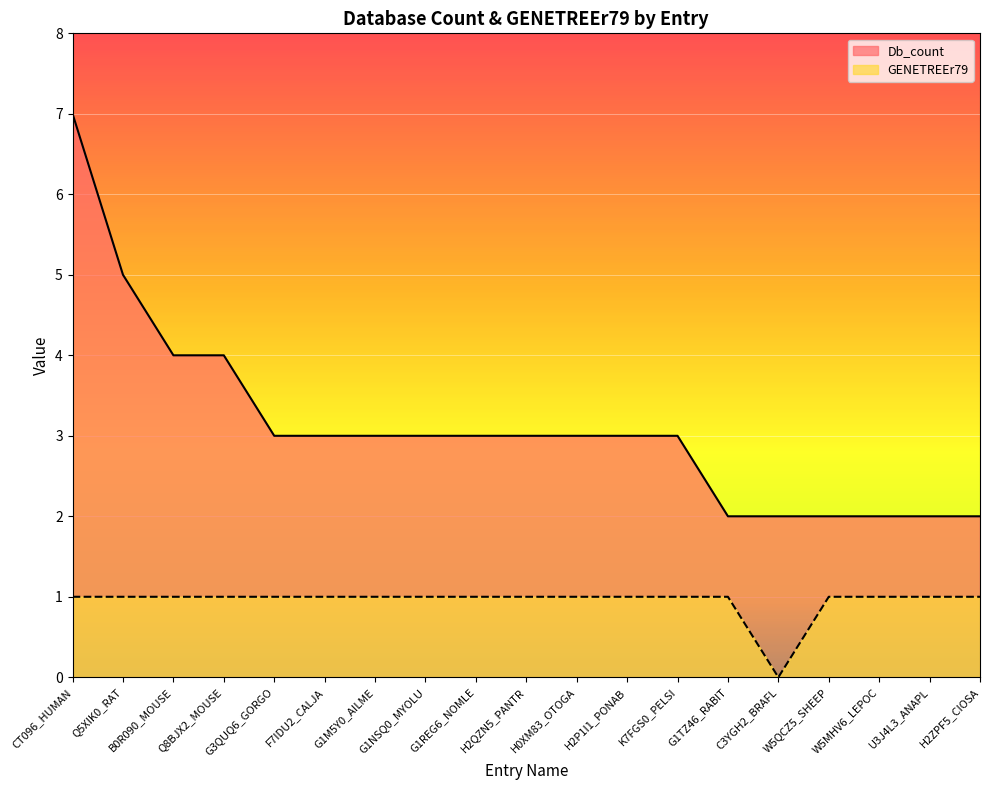

Is it true that Db_count equals 1 at G1M5Y0_AILME?

False